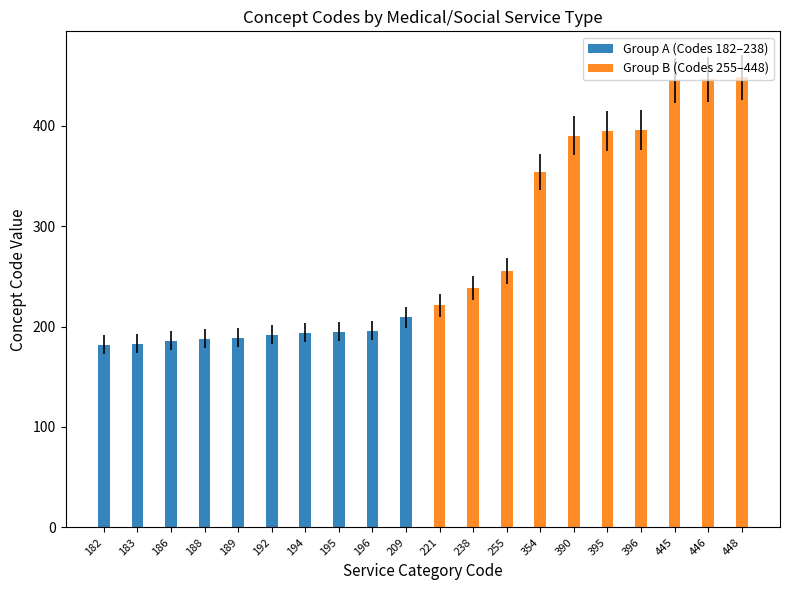

List the series in order of their overall mean, lowest first.

Group A (Codes 182–238), Group B (Codes 255–448)